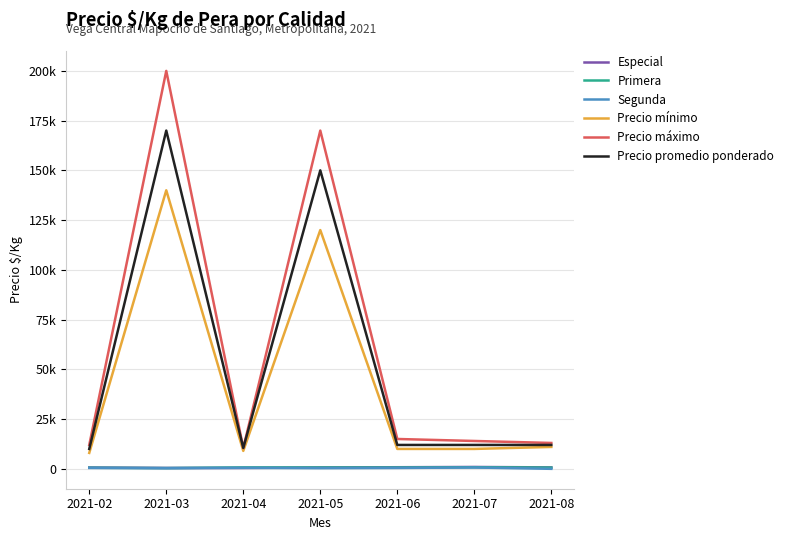

Is this an area chart (filled region under the line)?

No